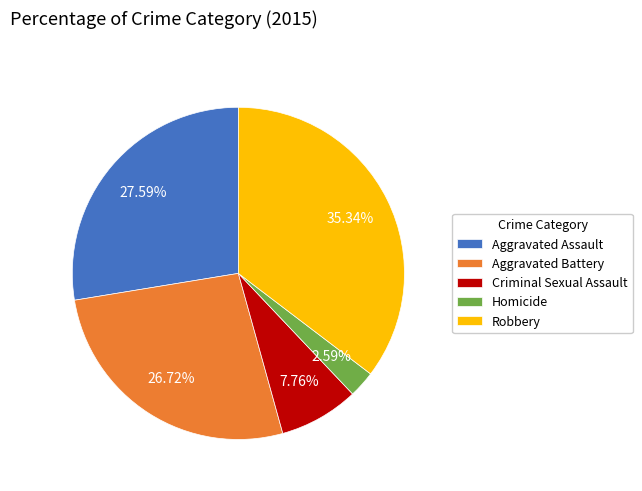

Combined, do Aggravated Assault and Robbery account for over 50%?

Yes